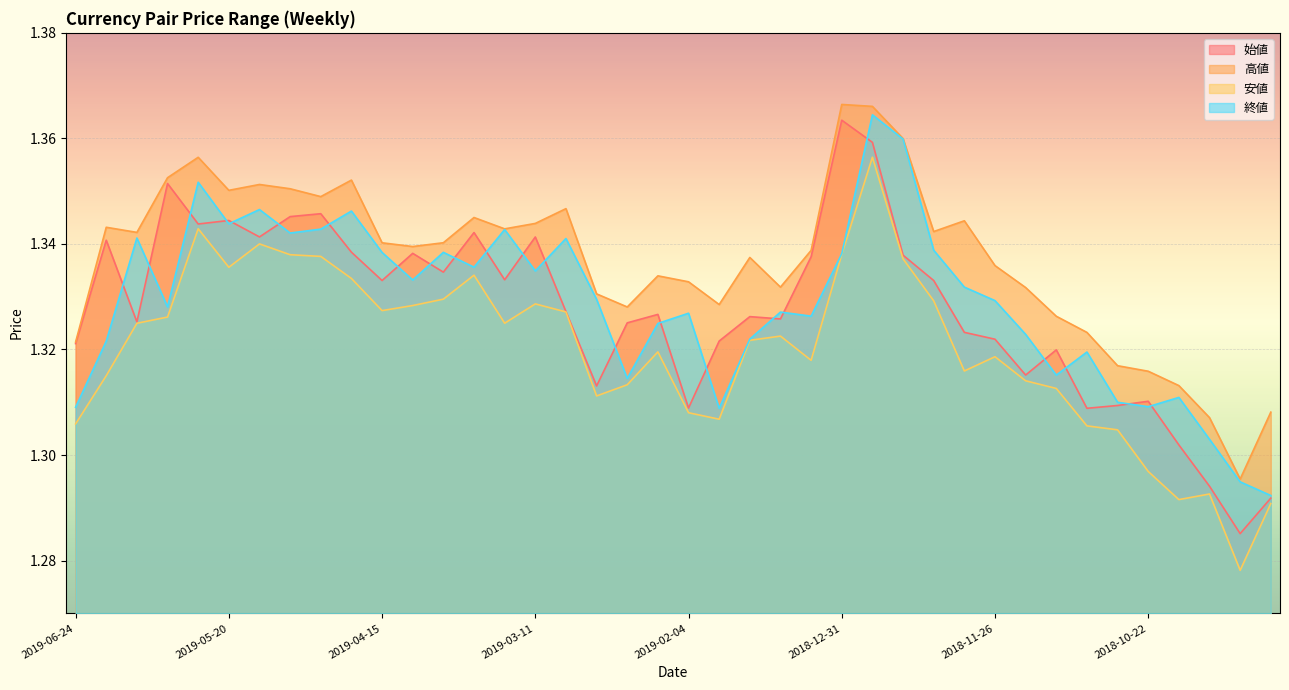

The value of 安値 at 2018-10-15 is 1.3. True or false?

True